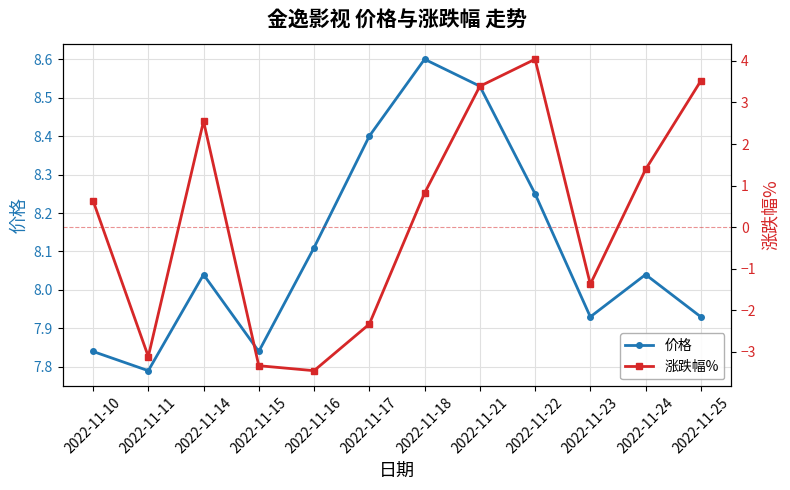

What is the difference between the highest and lowest values at 2022-11-14?

5.5